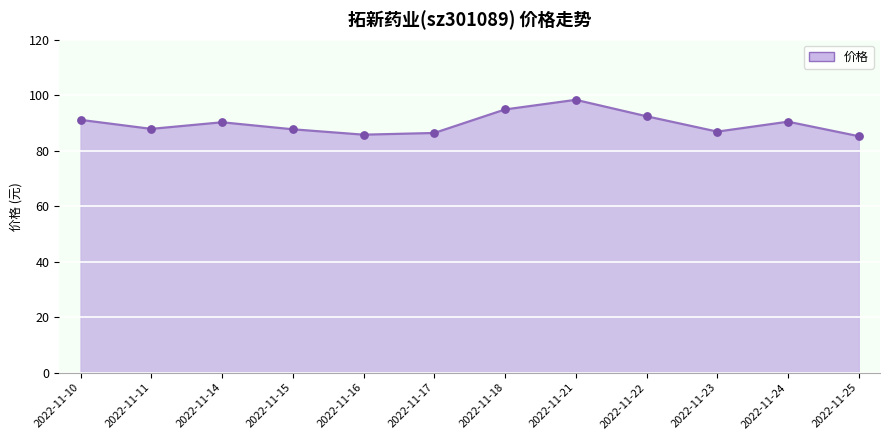

What is the change in value from 2022-11-14 to 2022-11-25?

-5.0